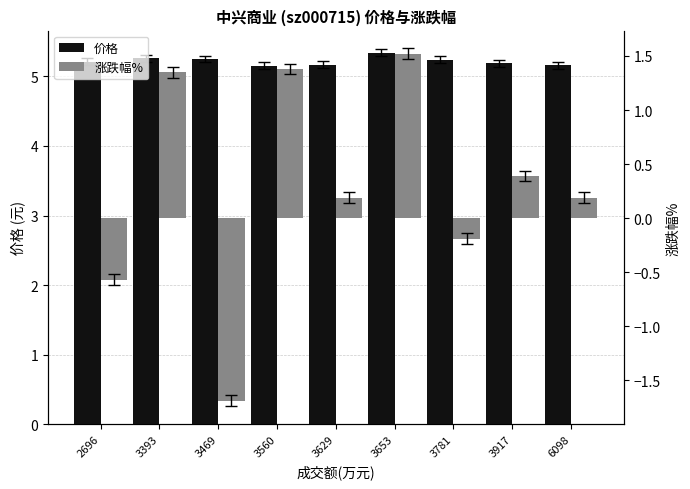

Reading left to right, transcribe all the data shown in this chart.

价格: 5.2	5.3	5.2	5.2	5.2	5.3	5.2	5.2	5.2
涨跌幅%: -0.6	1.4	-1.7	1.4	0.2	1.5	-0.2	0.4	0.2